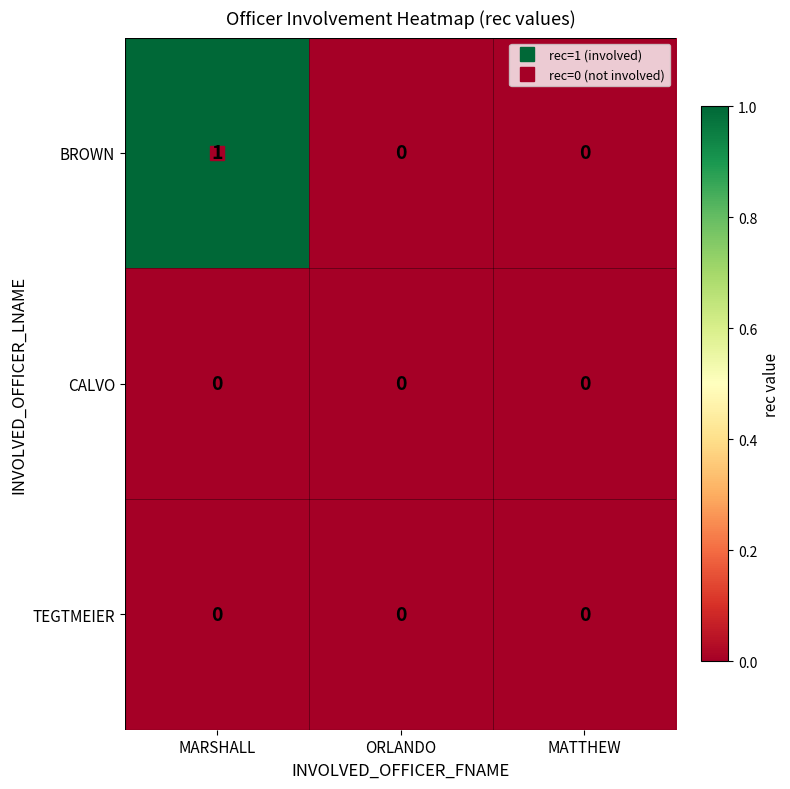

What is the greatest value displayed?

1